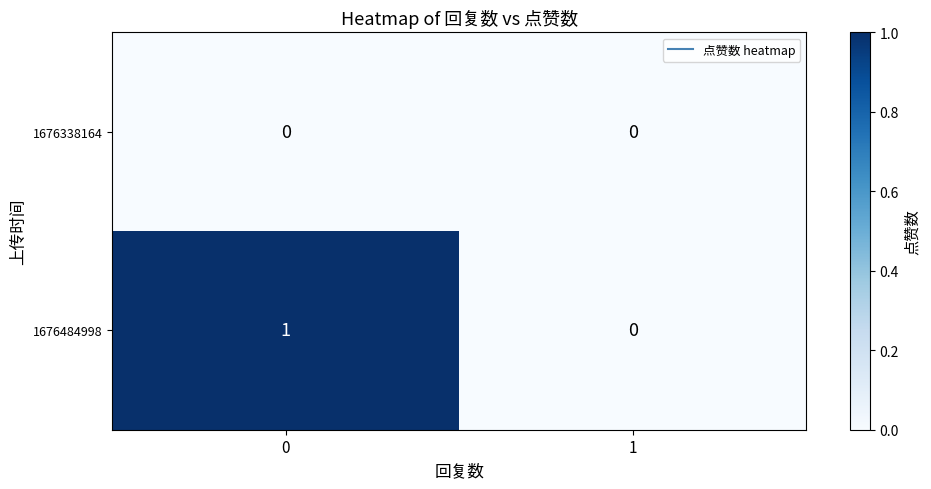

How many values in 1676484998 are above zero?

1